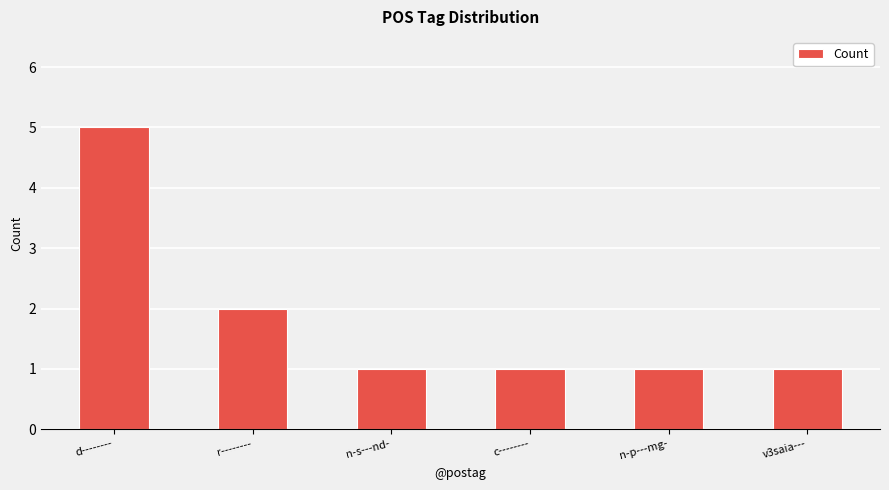

At which category does the chart reach its peak across all series?

d--------